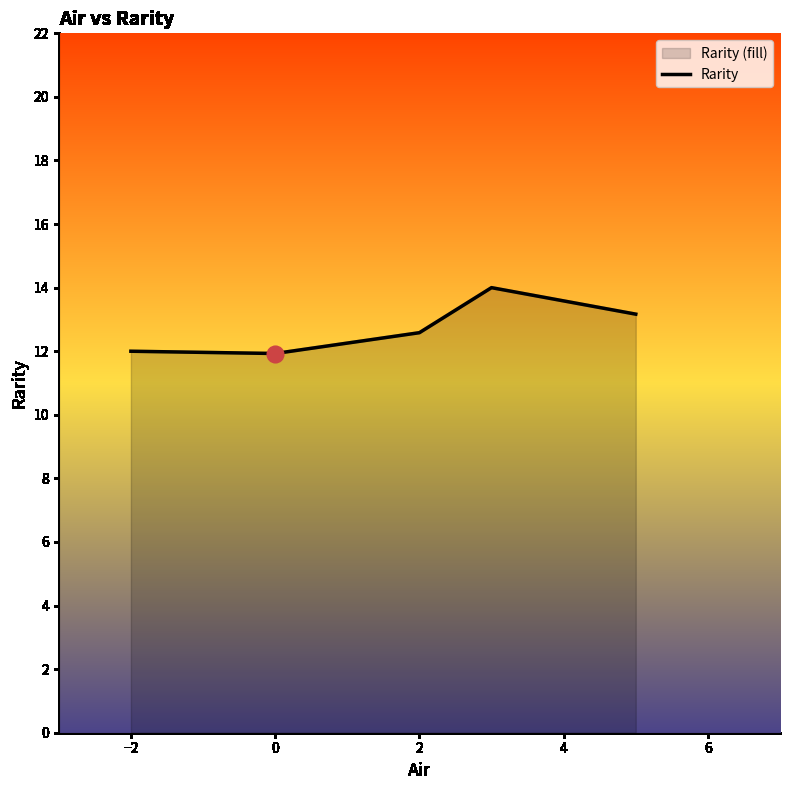

What is the greatest value displayed?

14.0